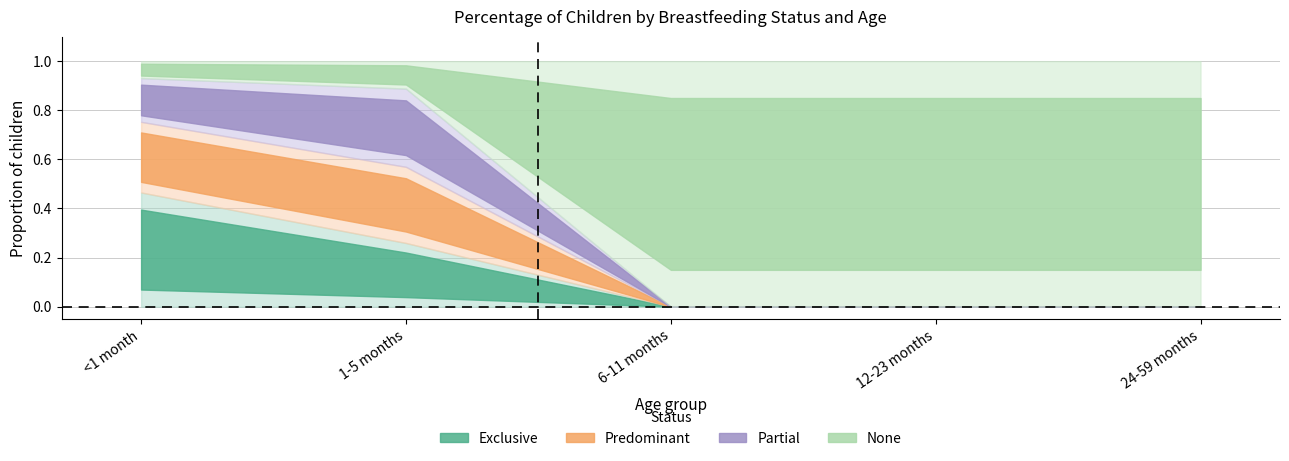

How many lines are shown in the chart?

4